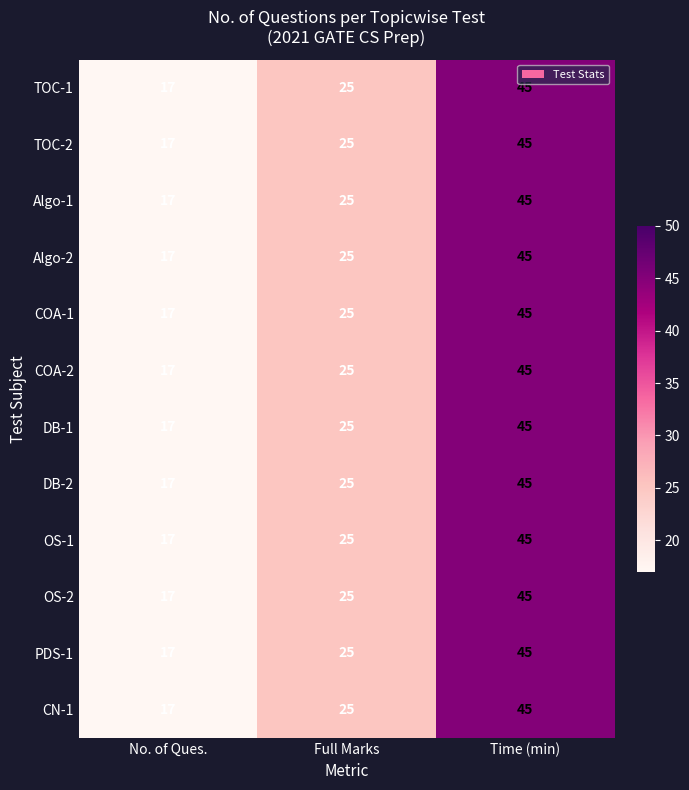

The COA-2 series shows 25 at Full Marks. True or false?

True